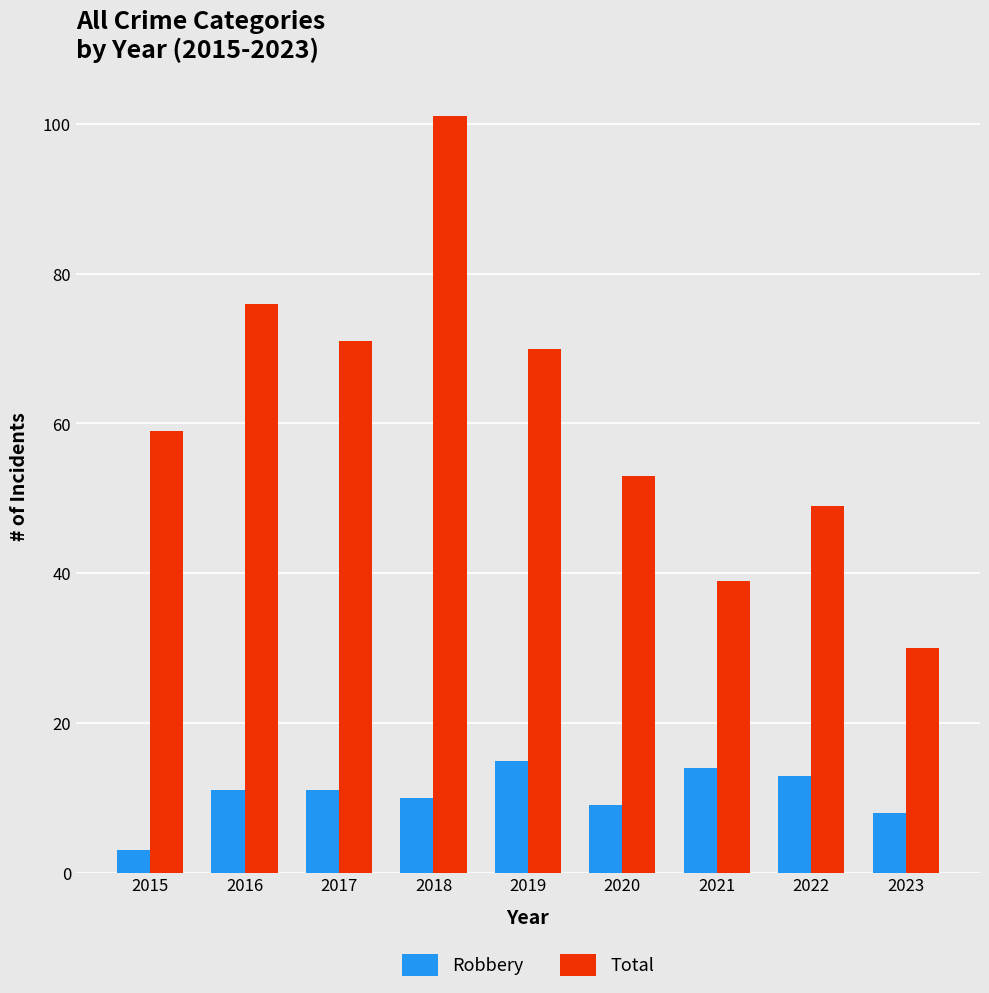

What is the greatest value displayed?

101